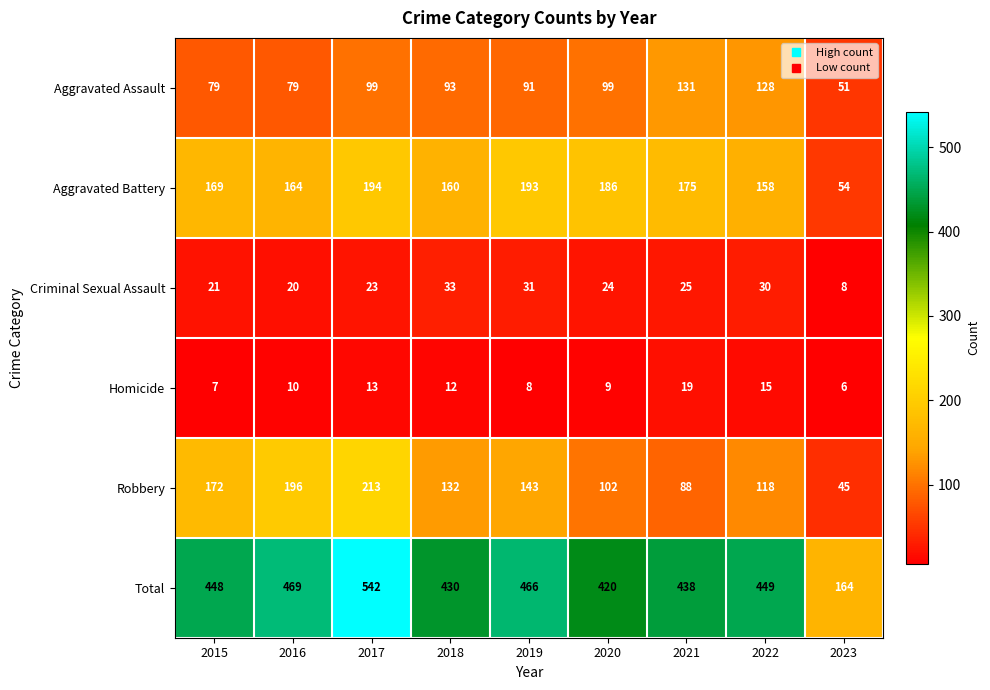

At which category is the sum across all series the highest?

2017